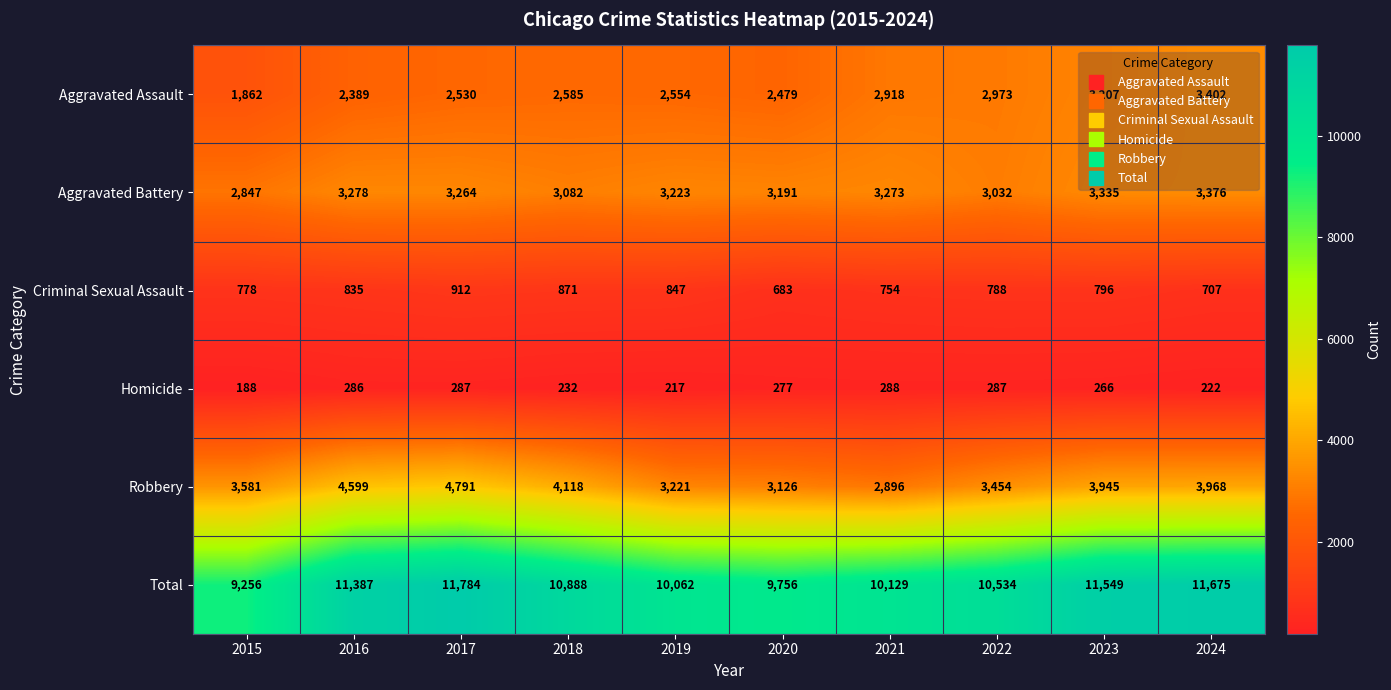

At how many categories does at least one series exceed 8123?

10